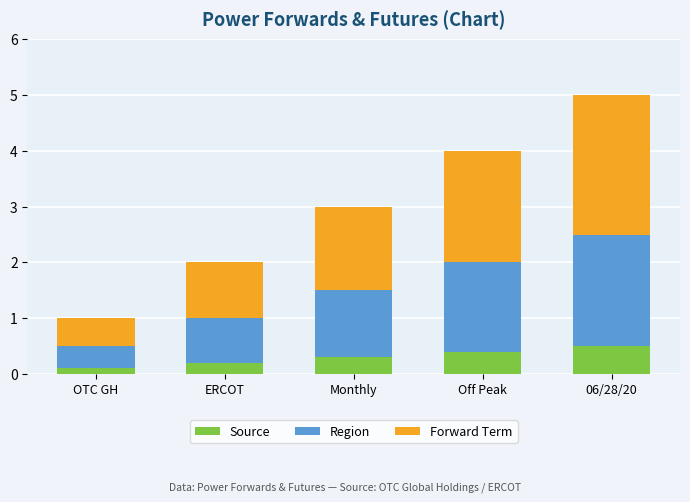

The Source series shows 0.9 at 06/28/20. True or false?

False